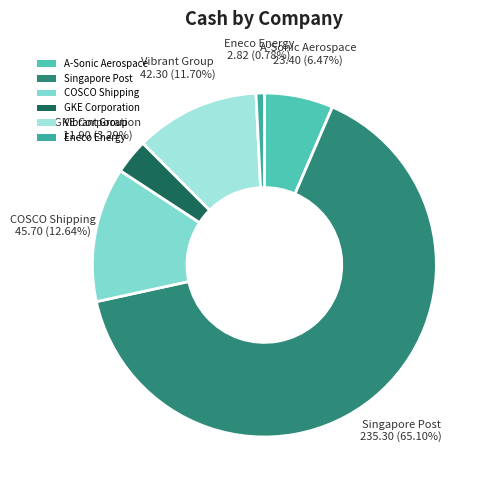

How many slices are in this pie chart?

6